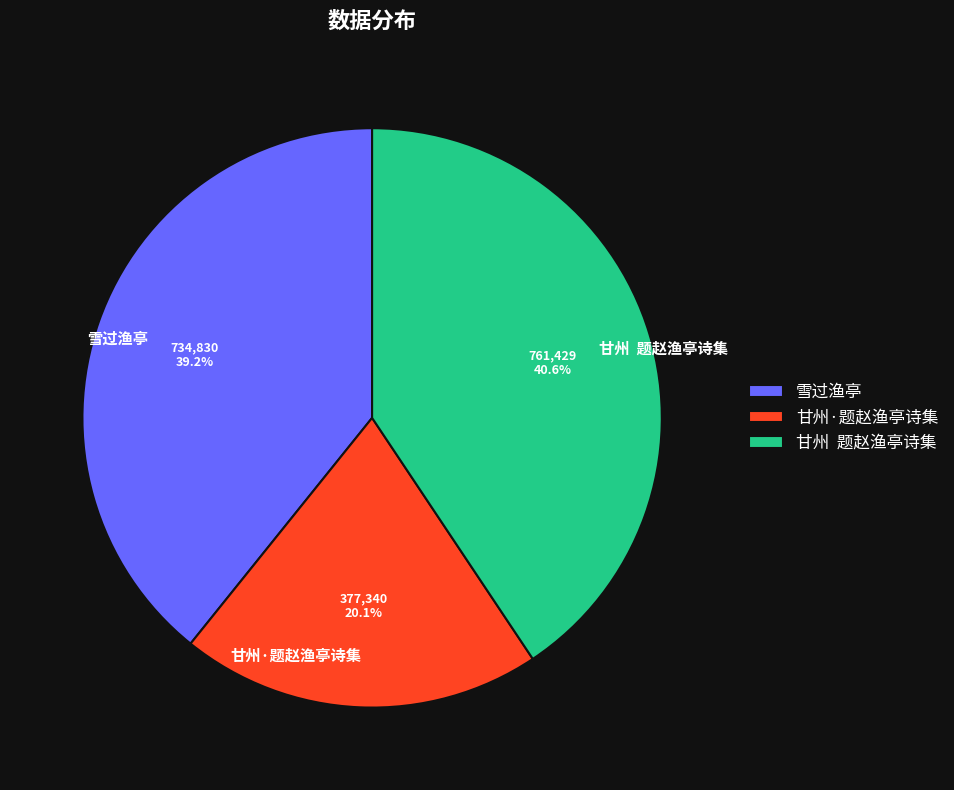

To the nearest percent, what percentage of the pie is 甘州·题赵渔亭诗集?

20%